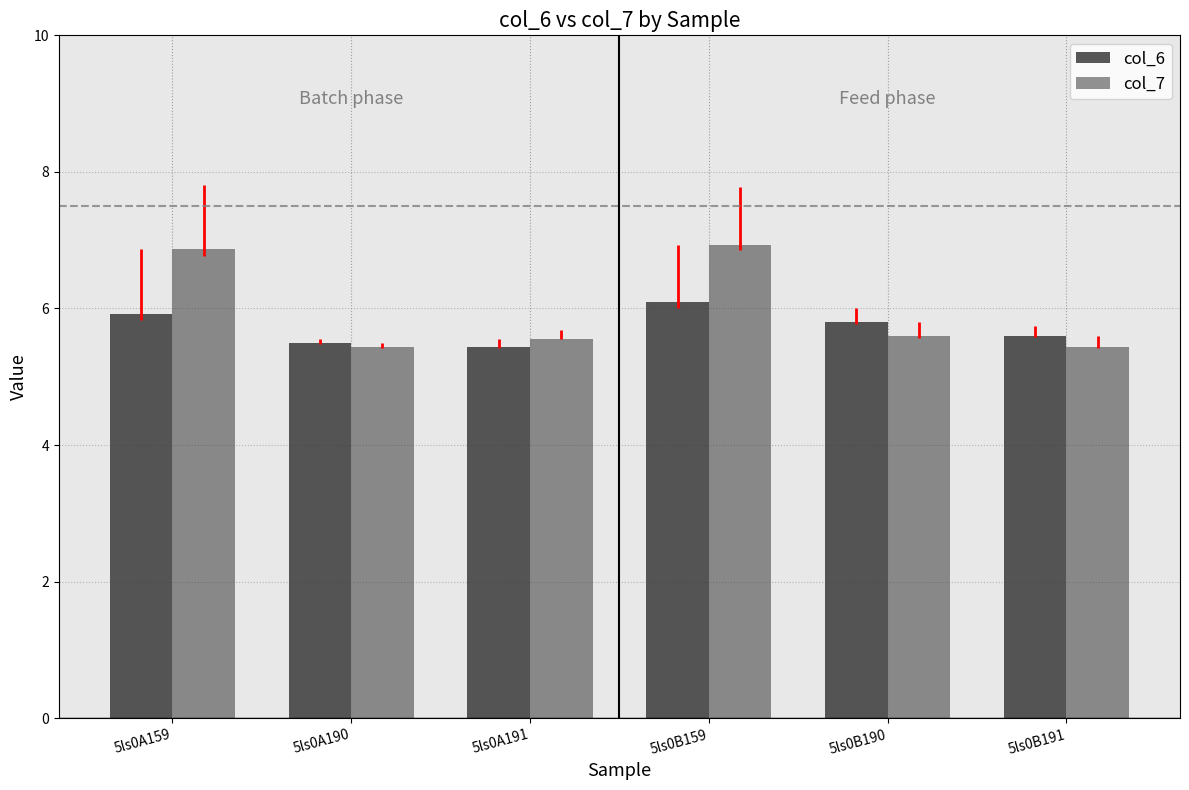

At how many categories does at least one series exceed 6?

2